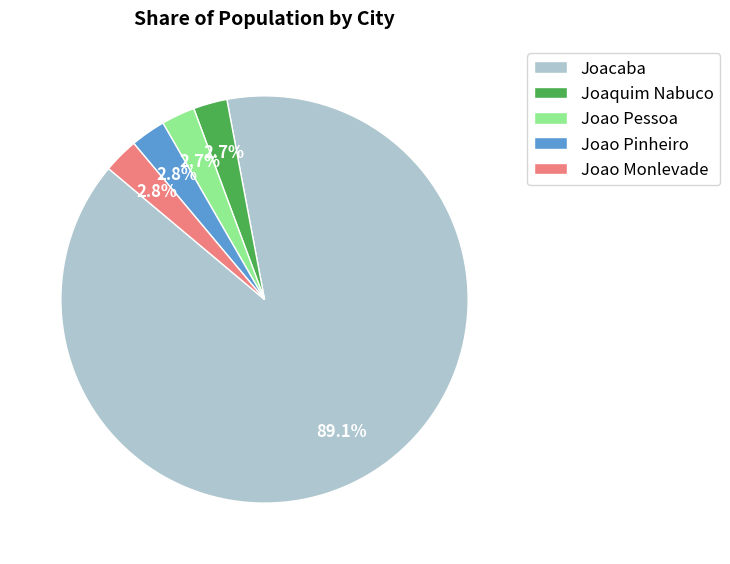

Between Joao Pessoa and Joacaba, which is larger?

Joacaba